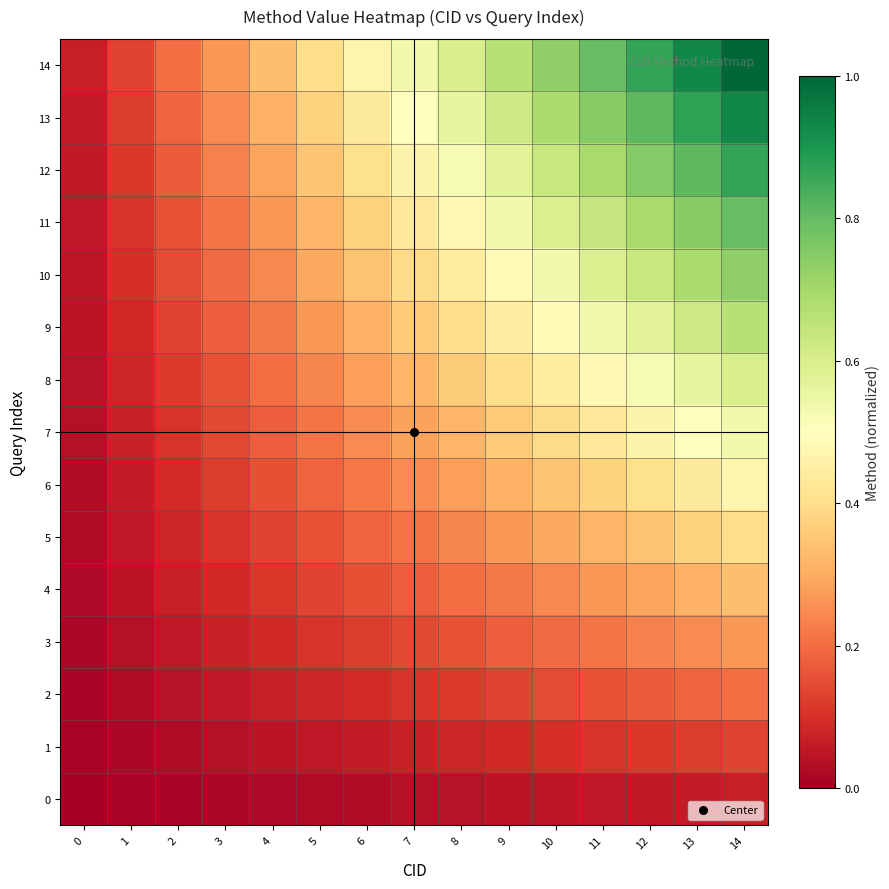

List the series in order of their peak value, lowest first.

0, 1, 2, 3, 4, 5, 6, 7, 8, 9, 10, 11, 12, 13, 14